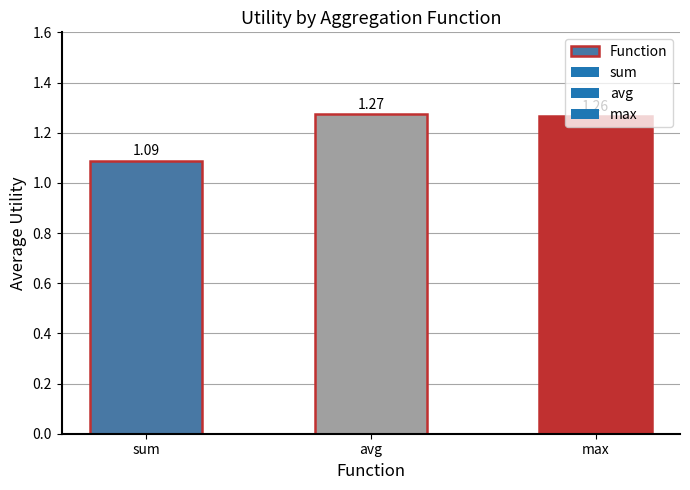

List the labels in order of value, smallest first.

sum, max, avg